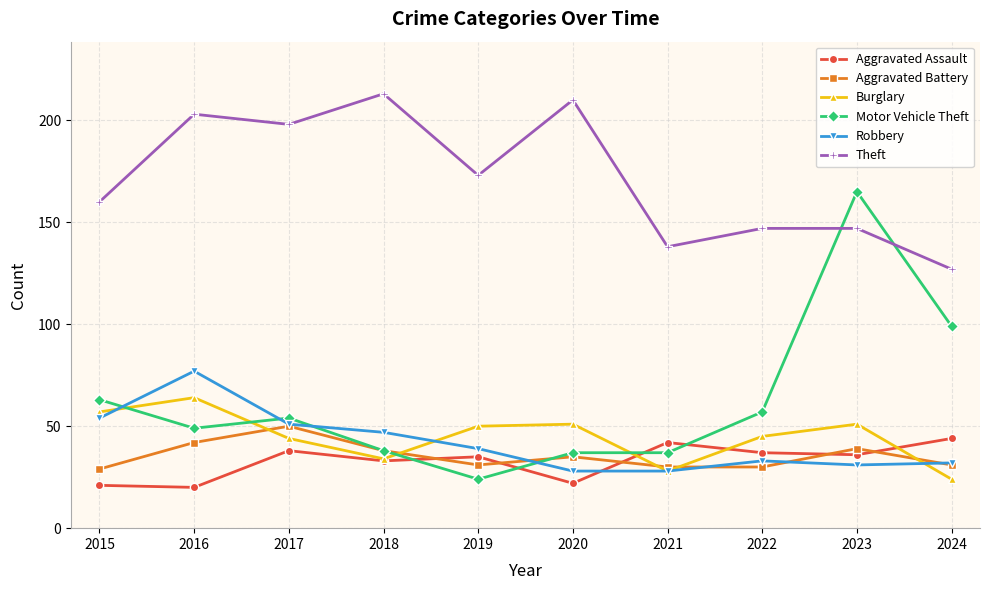

Reading left to right, extract all data points from this chart.

Aggravated Assault: 21	20	38	33	35	22	42	37	36	44
Aggravated Battery: 29	42	50	38	31	35	30	30	39	31
Burglary: 57	64	44	34	50	51	28	45	51	24
Motor Vehicle Theft: 63	49	54	38	24	37	37	57	165	99
Robbery: 54	77	51	47	39	28	28	33	31	32
Theft: 160	203	198	213	173	210	138	147	147	127